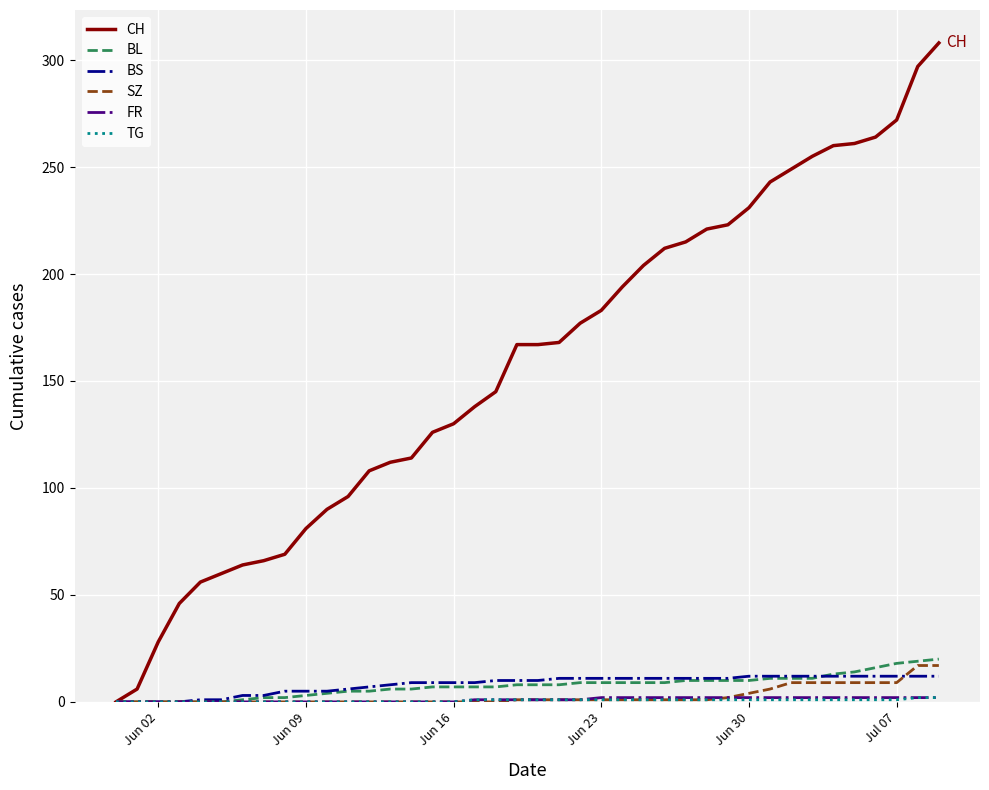

How many lines are shown in the chart?

6